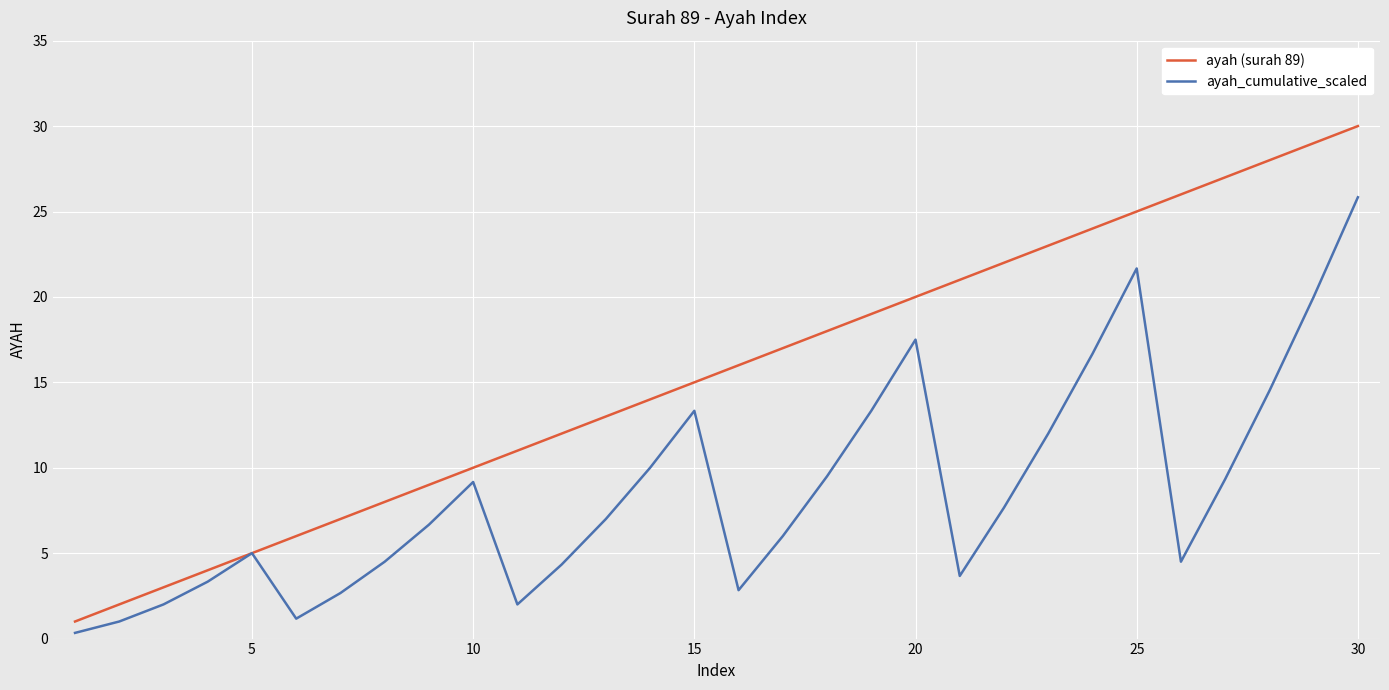

Which series has the largest total across all categories?

ayah (surah 89)